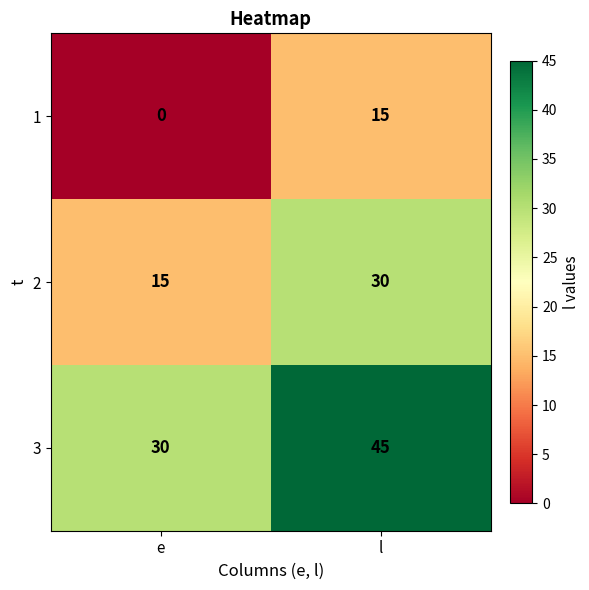

Reading left to right, extract all data points from this chart.

1: e=0	l=15
2: e=15	l=30
3: e=30	l=45